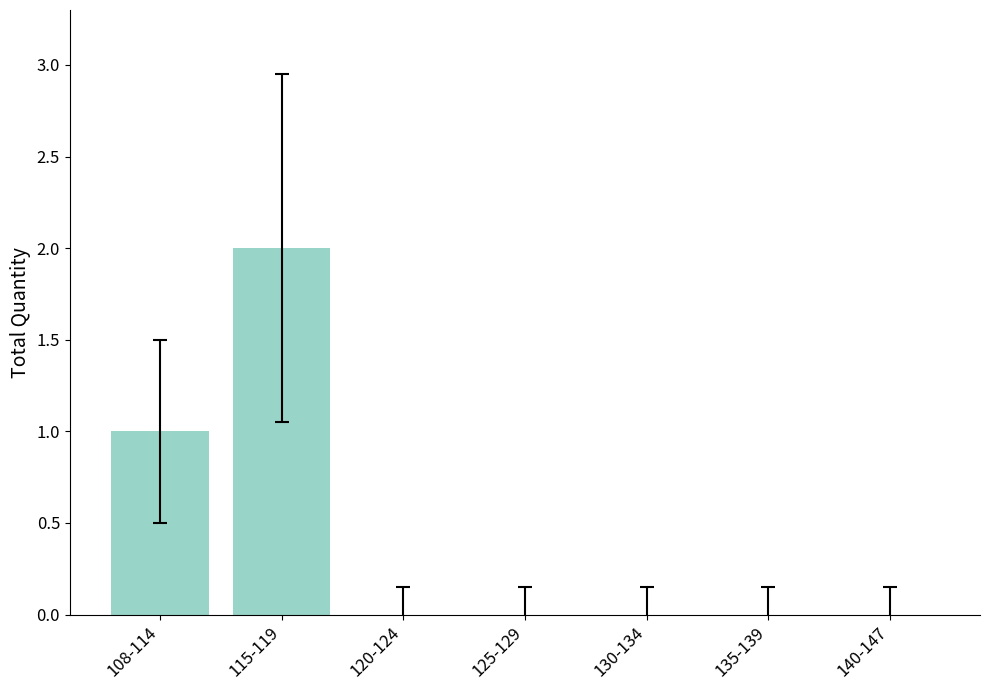

Which has a higher value, 125-129 or 115-119?

115-119